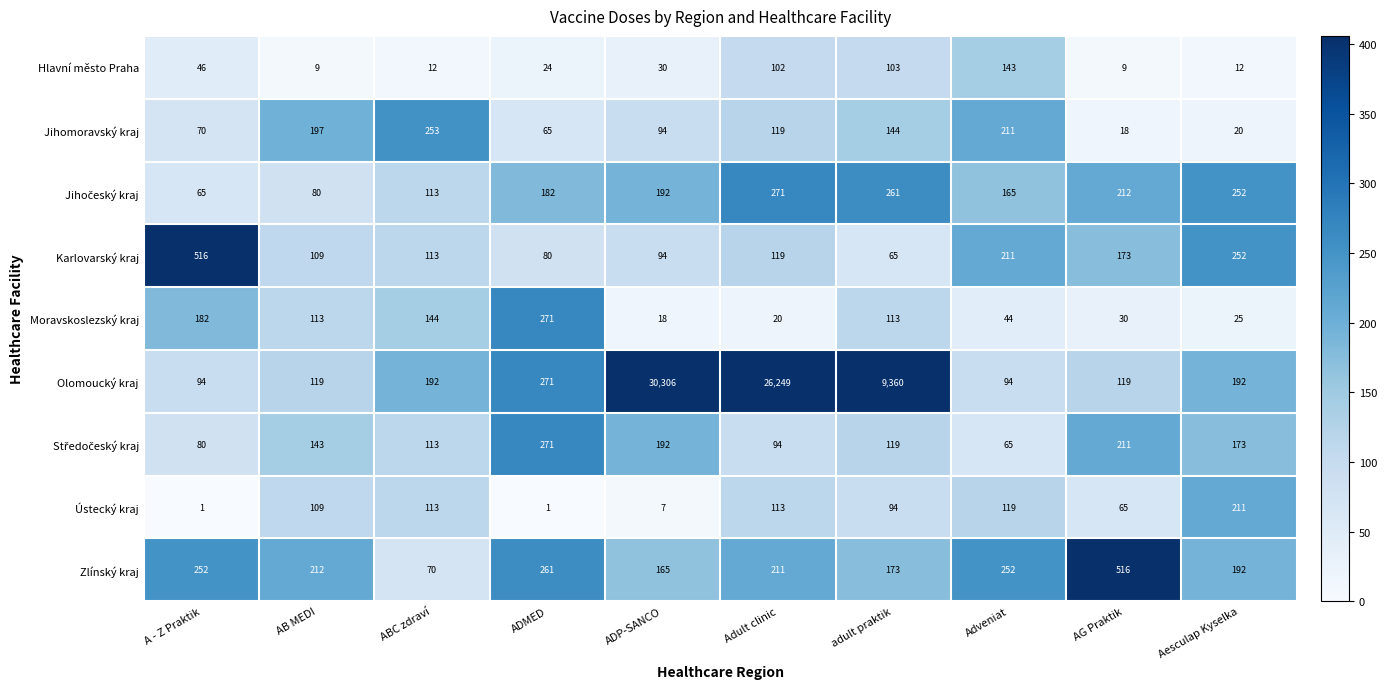

What is the greatest value displayed?

30306